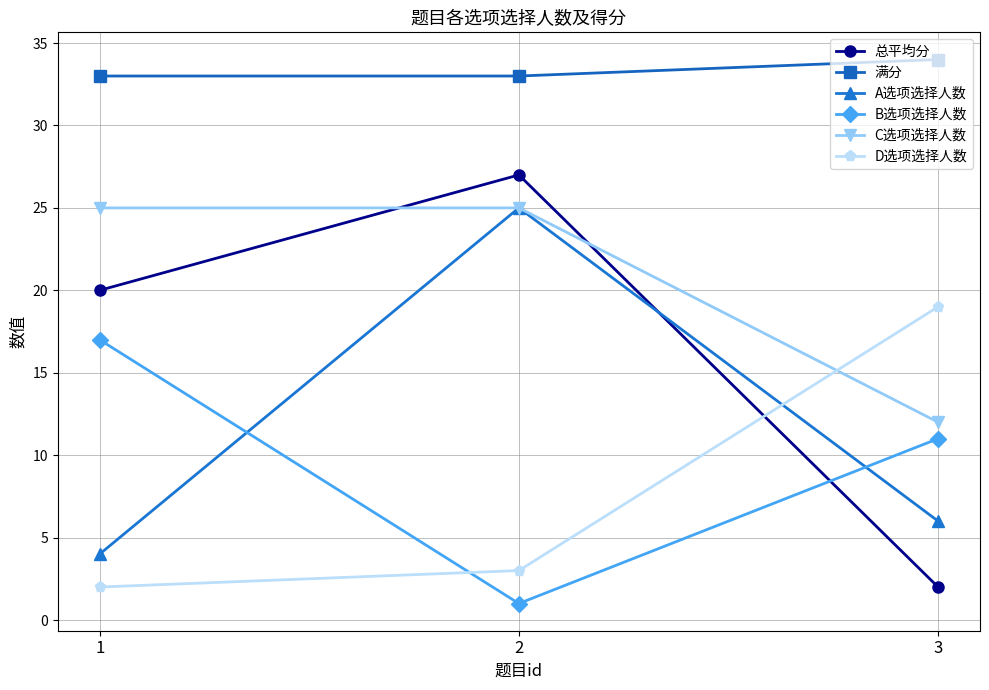

What is the approximate value of 满分 at 3?

34